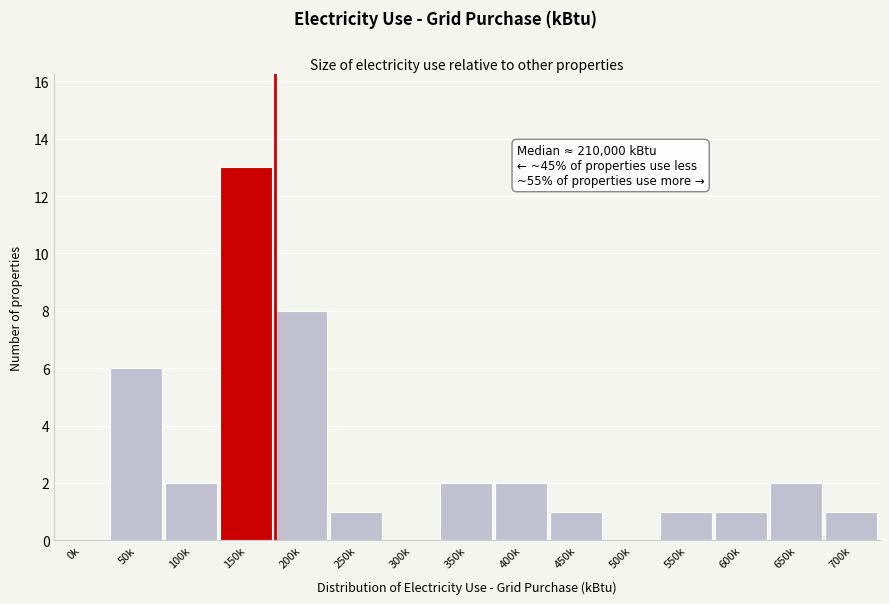

Reading left to right, what are all the values shown in this chart?

0k=0	50k=6	100k=2	150k=13	200k=8	250k=1	300k=0	350k=2	400k=2	450k=1	500k=0	550k=1	600k=1	650k=2	700k=1